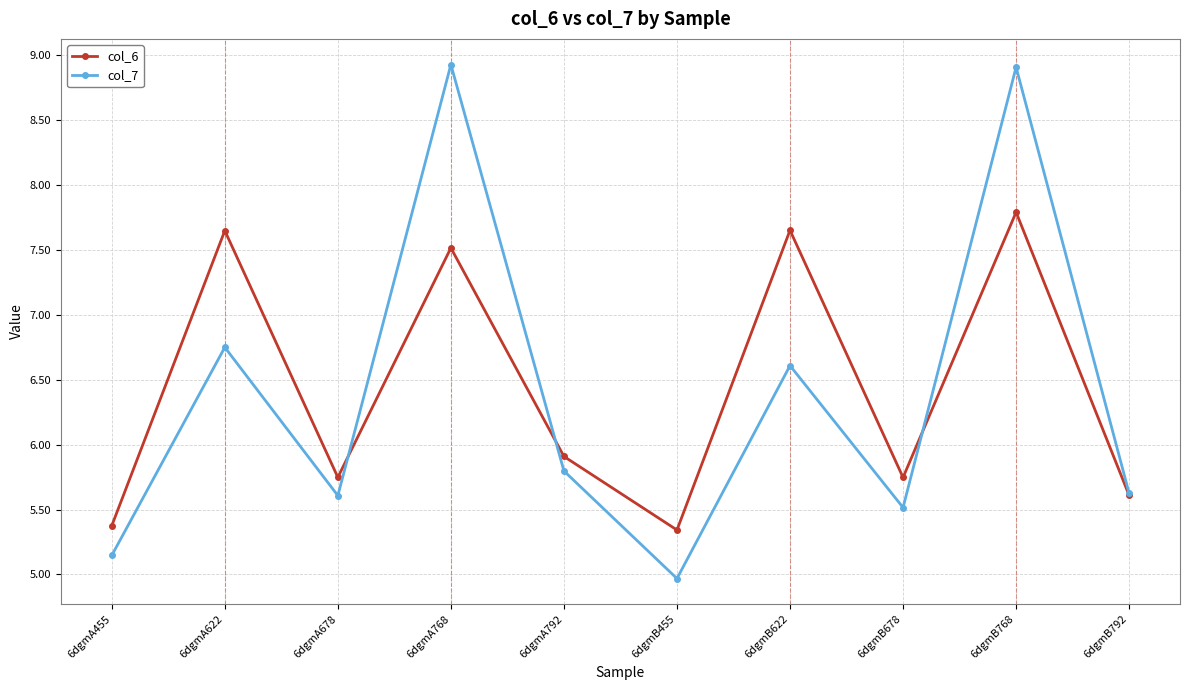

How many lines are shown in the chart?

2